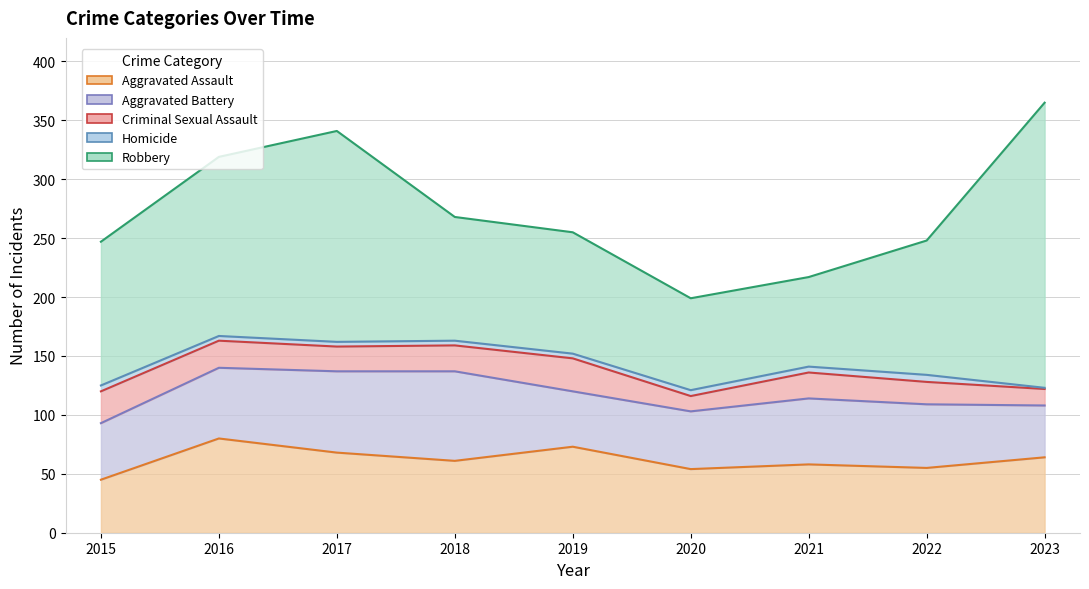

What is the total value across all series at 2021?

217